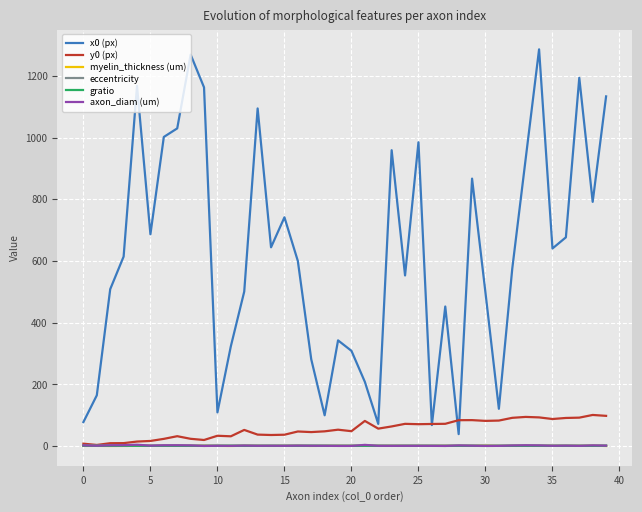

True or false: gratio and x0 (px) cross at least once.

False